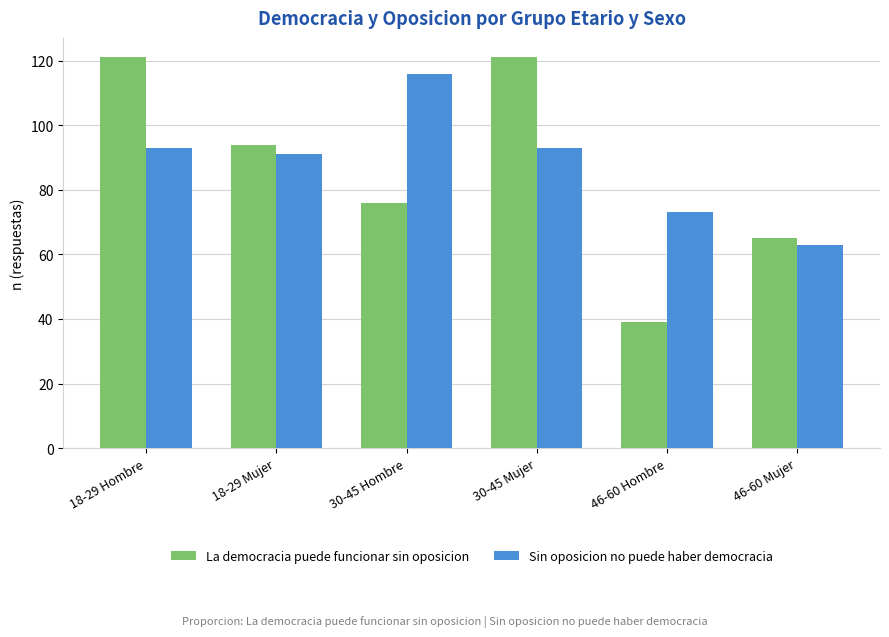

At how many categories does at least one series exceed 54?

6